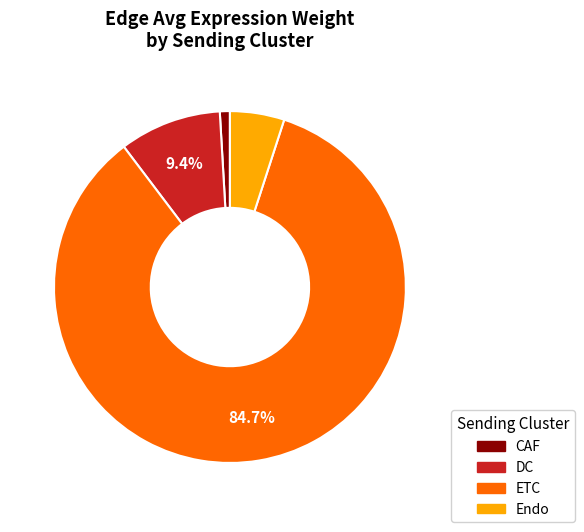

To the nearest percent, what is the average slice percentage?

25%